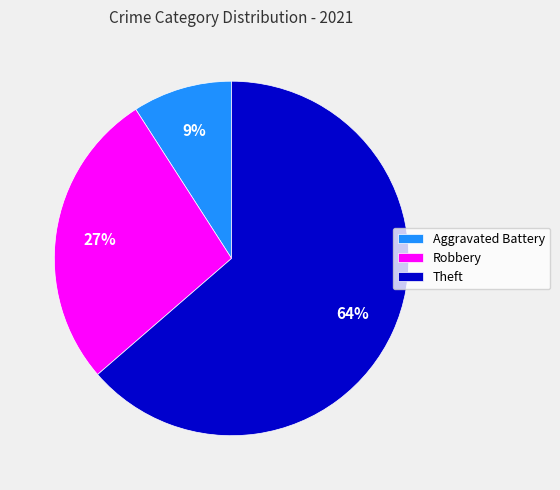

Which category has the biggest portion of the pie?

Theft